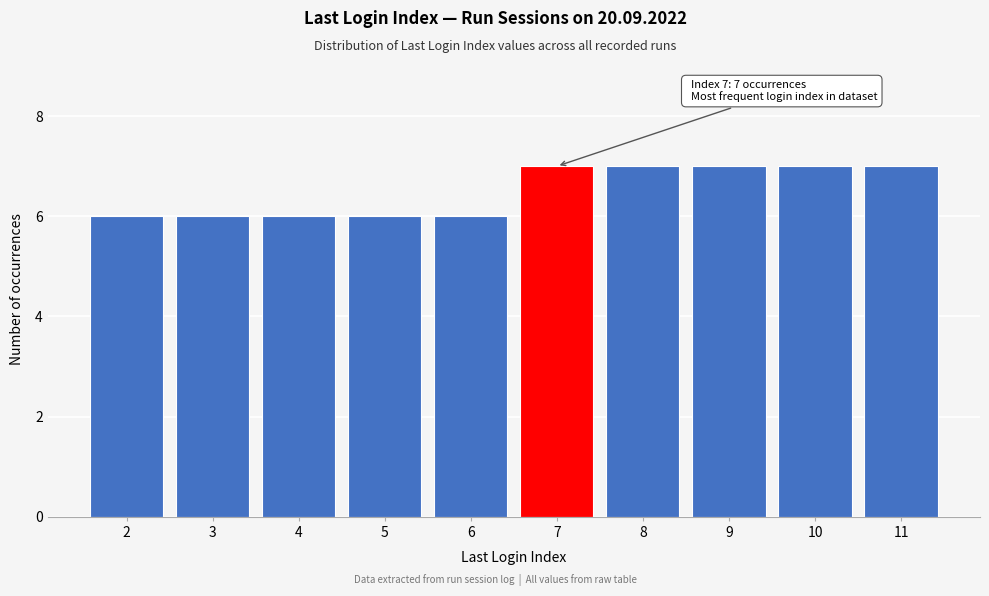

Reading right to left, extract all data points from this chart.

7	7	7	7	7	6	6	6	6	6